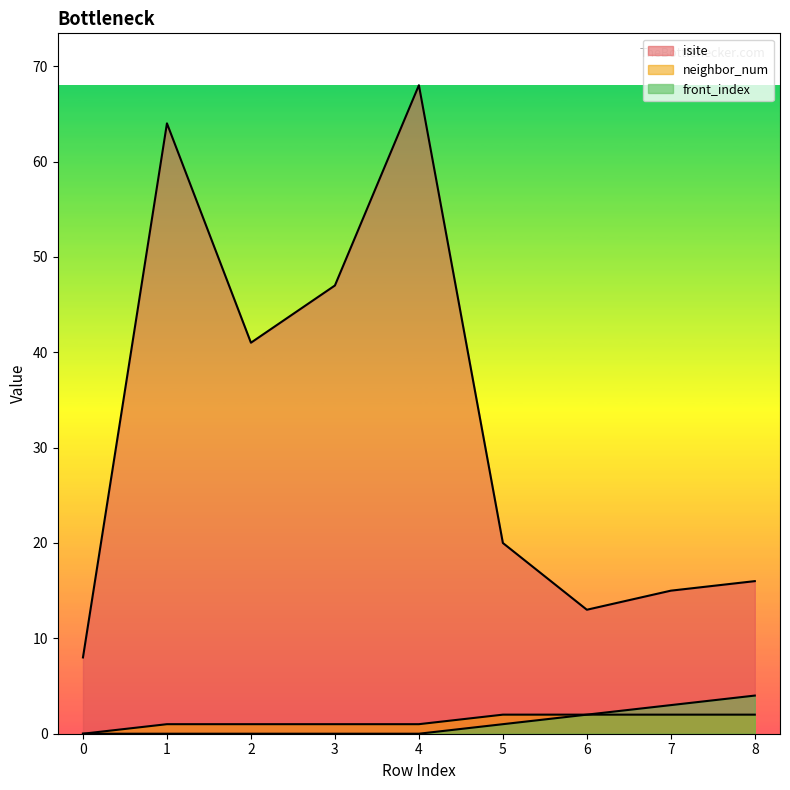

What is the difference between the maximum and second lowest values in the neighbor_num series?

1